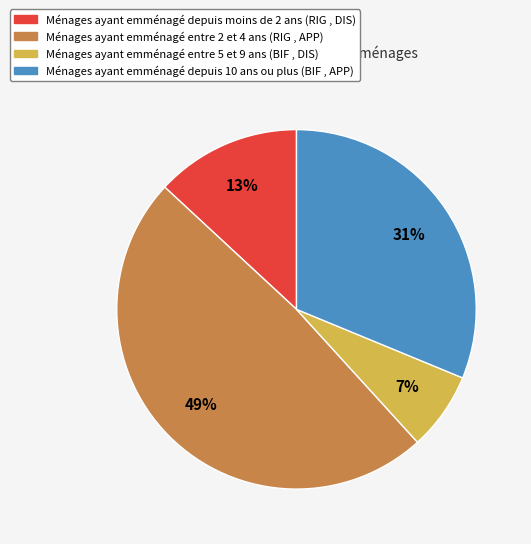

Does any single category account for the majority?

No